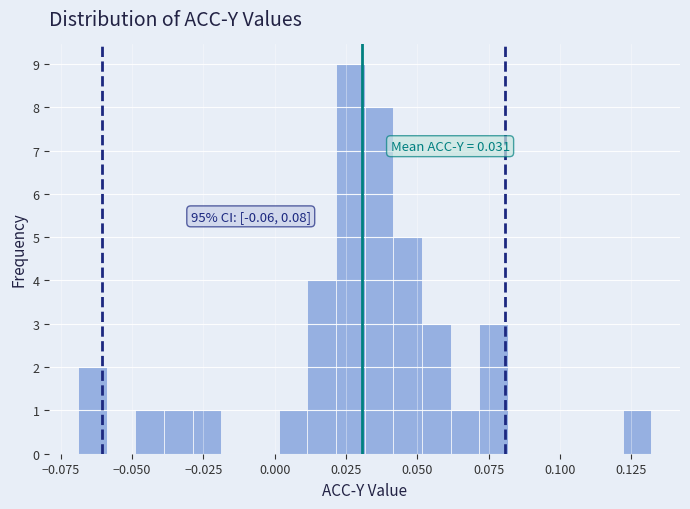

Read against the x-axis, roughly where is the centre of the tallest bar?

0.025